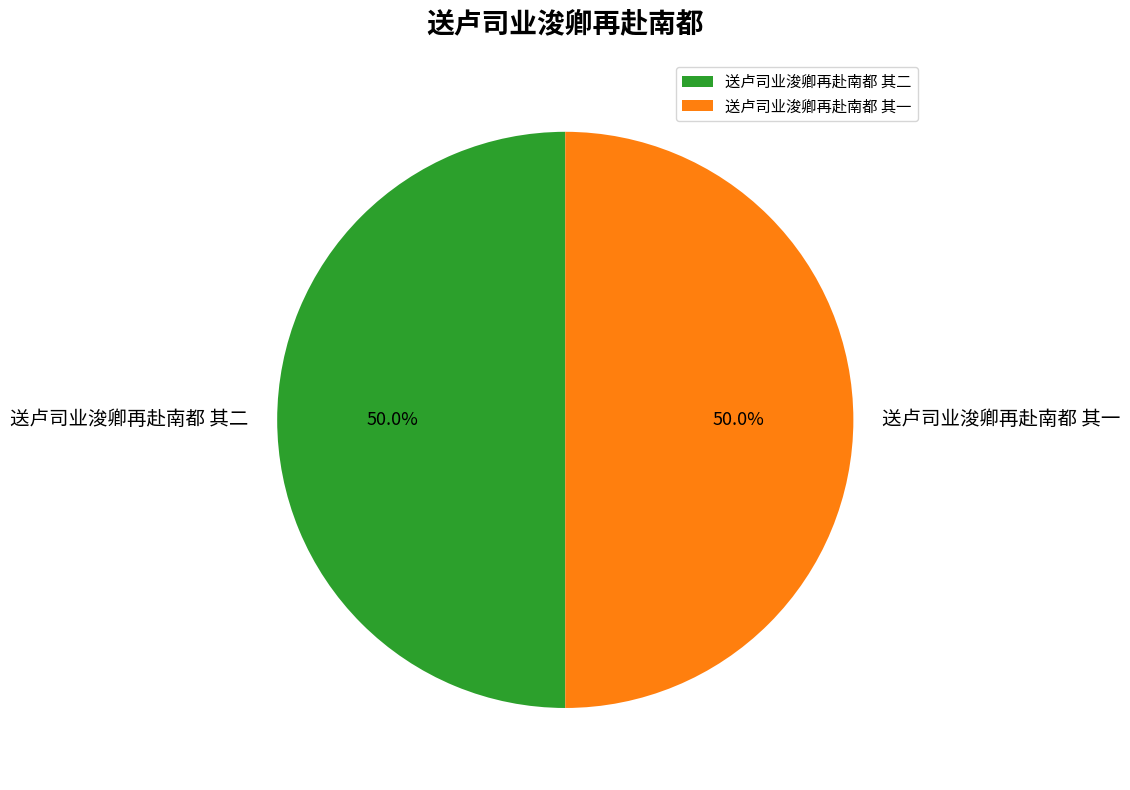

Do 送卢司业浚卿再赴南都 其一 and 送卢司业浚卿再赴南都 其二 together represent more than half of the pie?

Yes